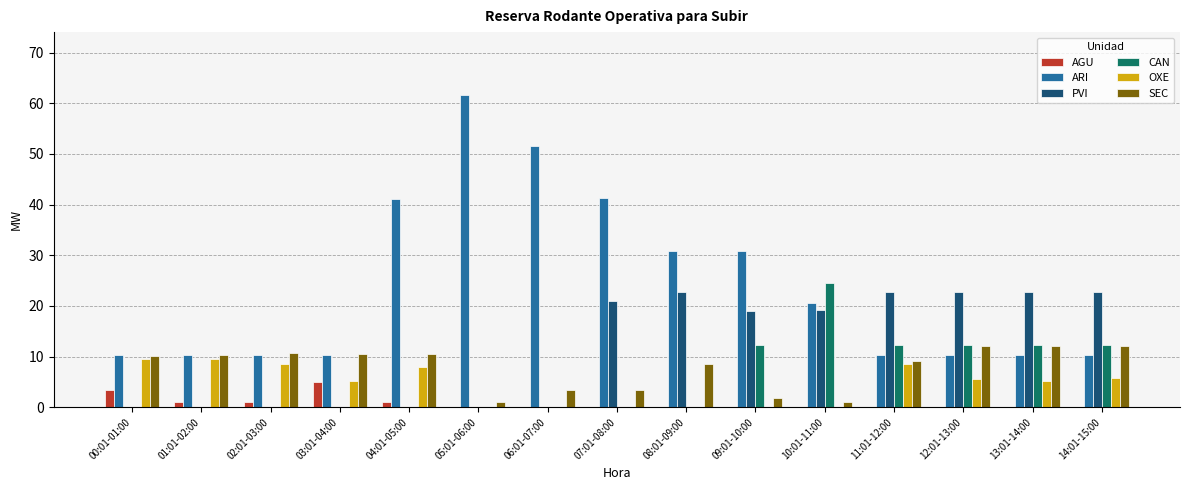

What is the sum of all OXE values?

65.6